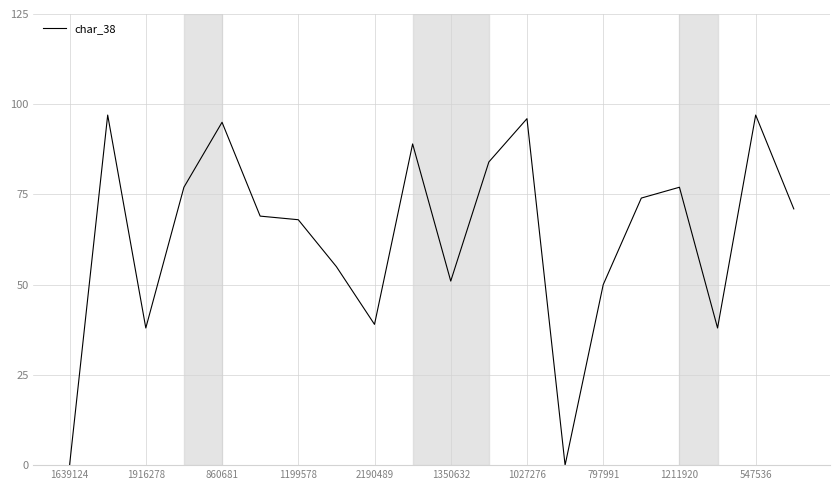

What is the greatest value displayed?

97